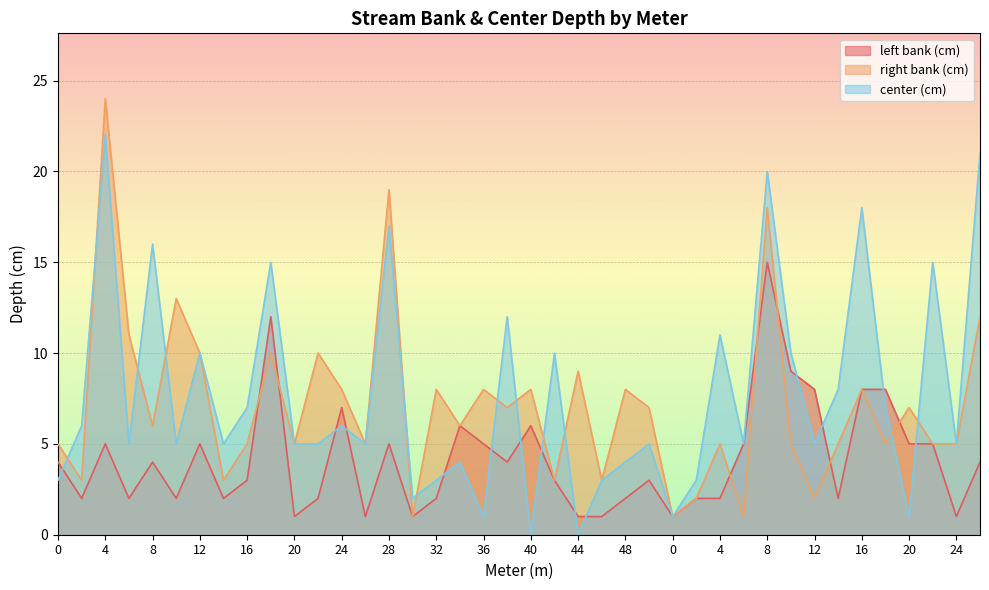

How many lines are shown in the chart?

3